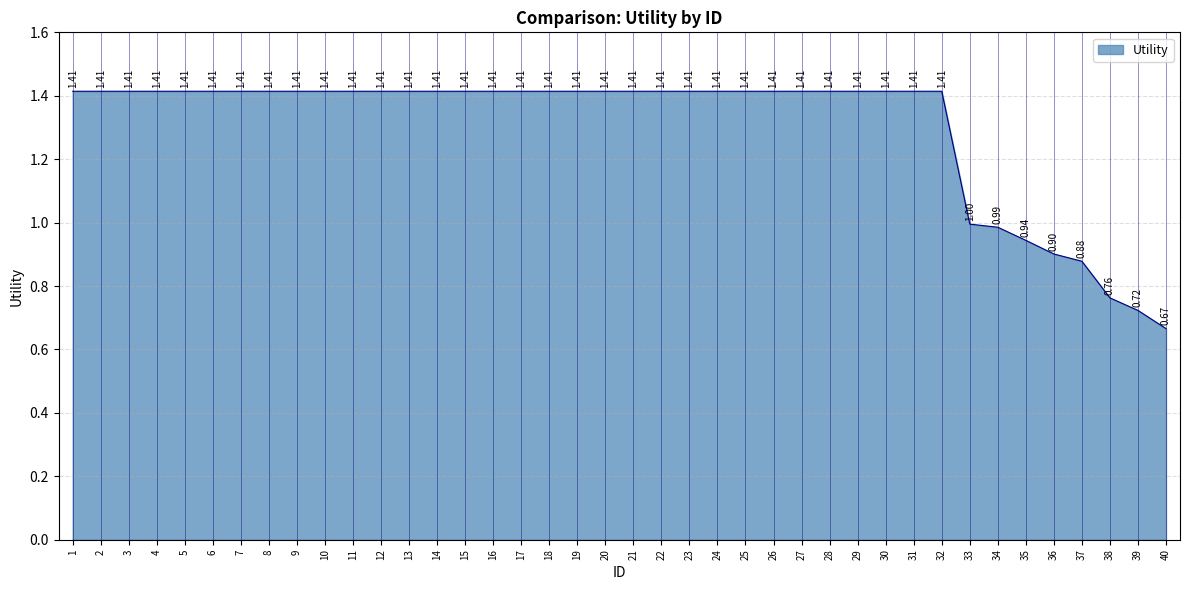

Does the chart display data point markers on the line(s)?

No